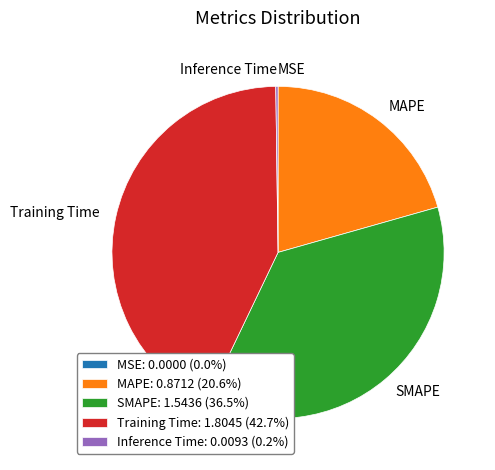

Is there a majority slice in this chart?

No